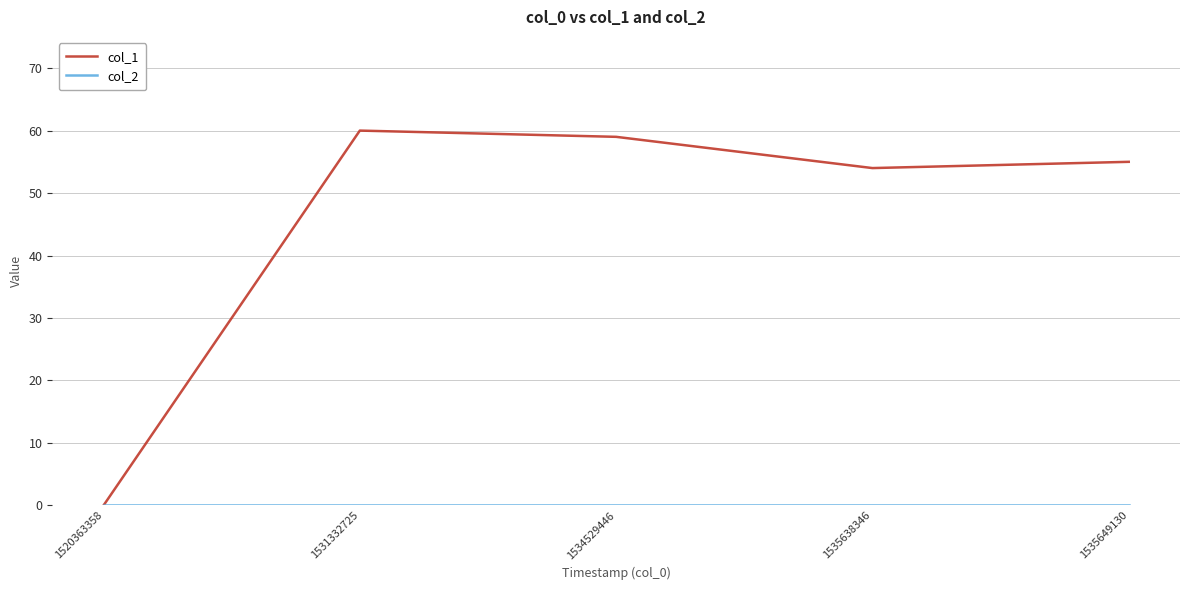

What is the difference between the highest and lowest values at 1531332725?

60